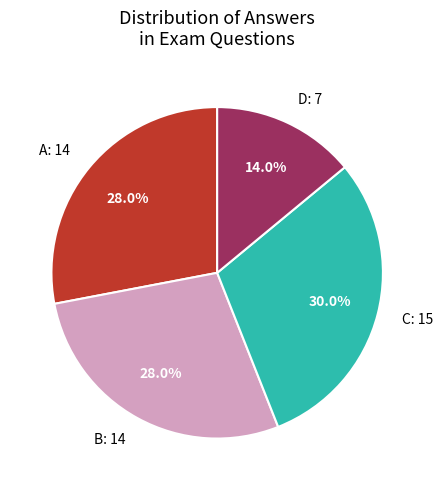

Does any single category account for the majority?

No